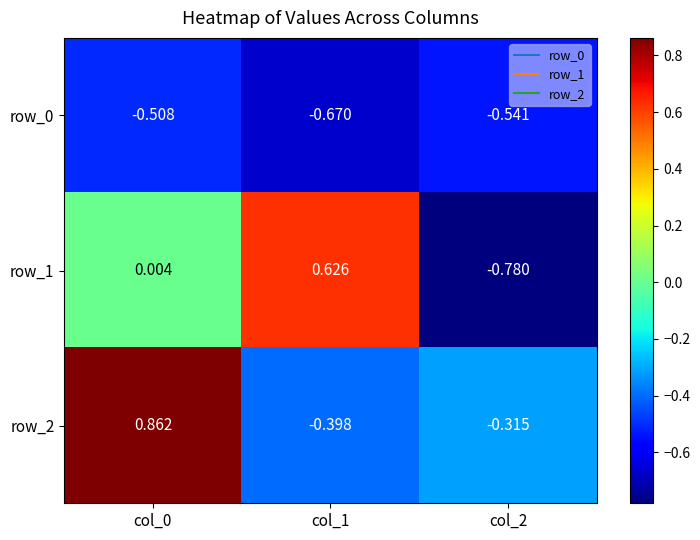

What is the spread (max minus min) of values at col_0?

1.4